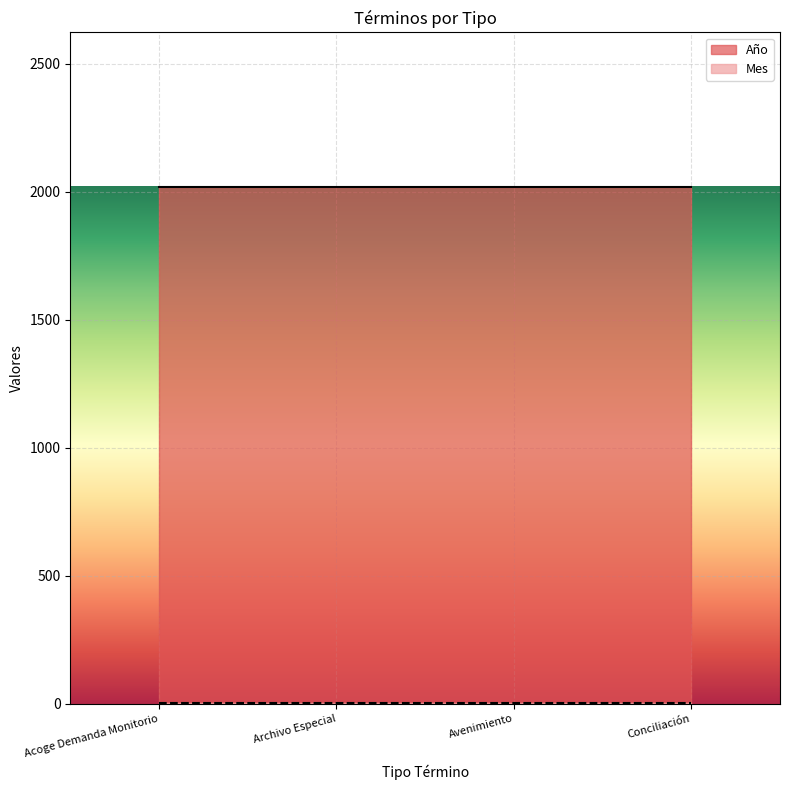

What is the total value across all series at Archivo Especial?

2021